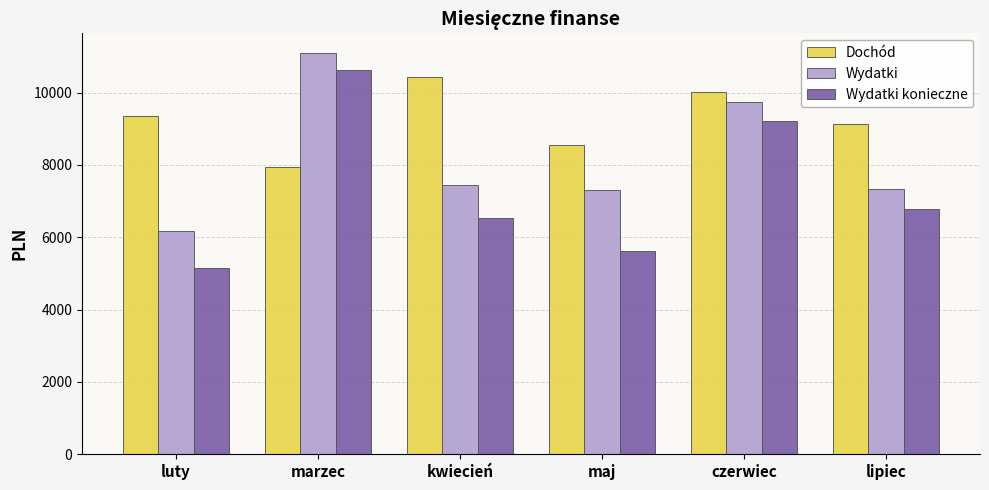

At how many categories does at least one series exceed 9189?

4